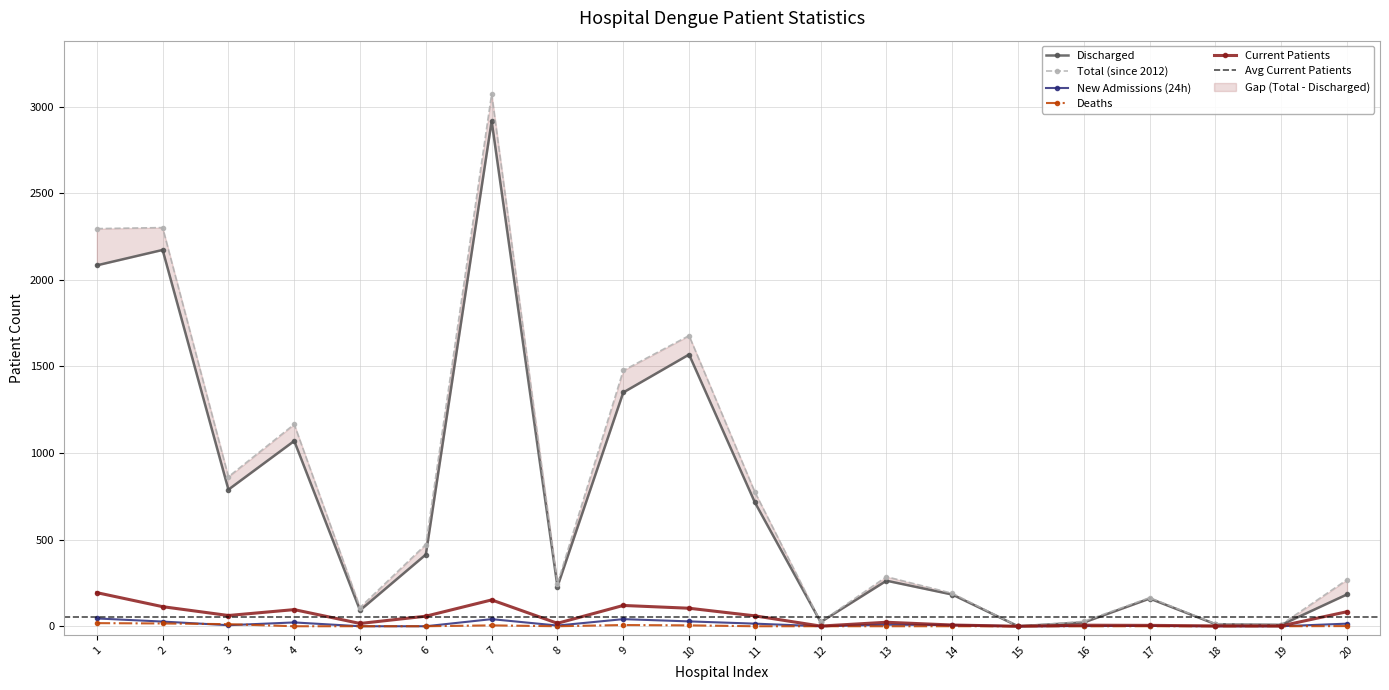

How many data points in New Admissions (24h) are above 7?

9